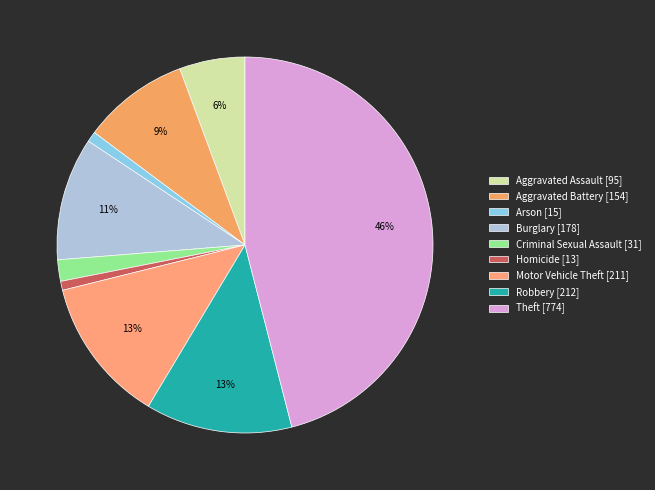

The Homicide slice represents 1% of the pie. True or false?

True